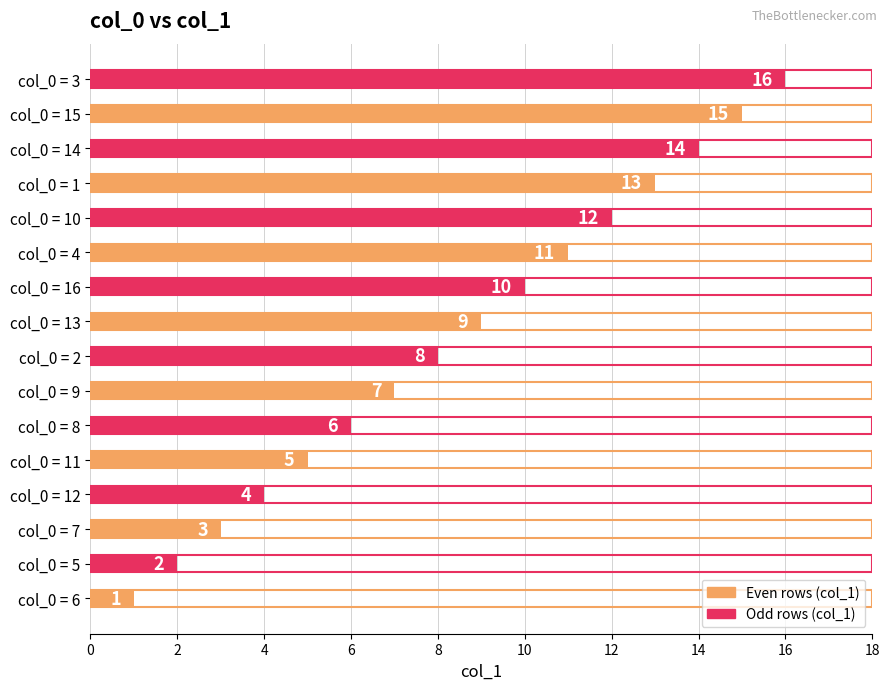

What is the sum of the values at 1 and 12?

17